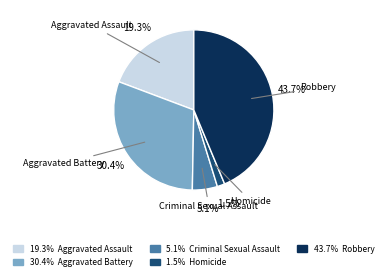

Does any single category account for the majority?

No